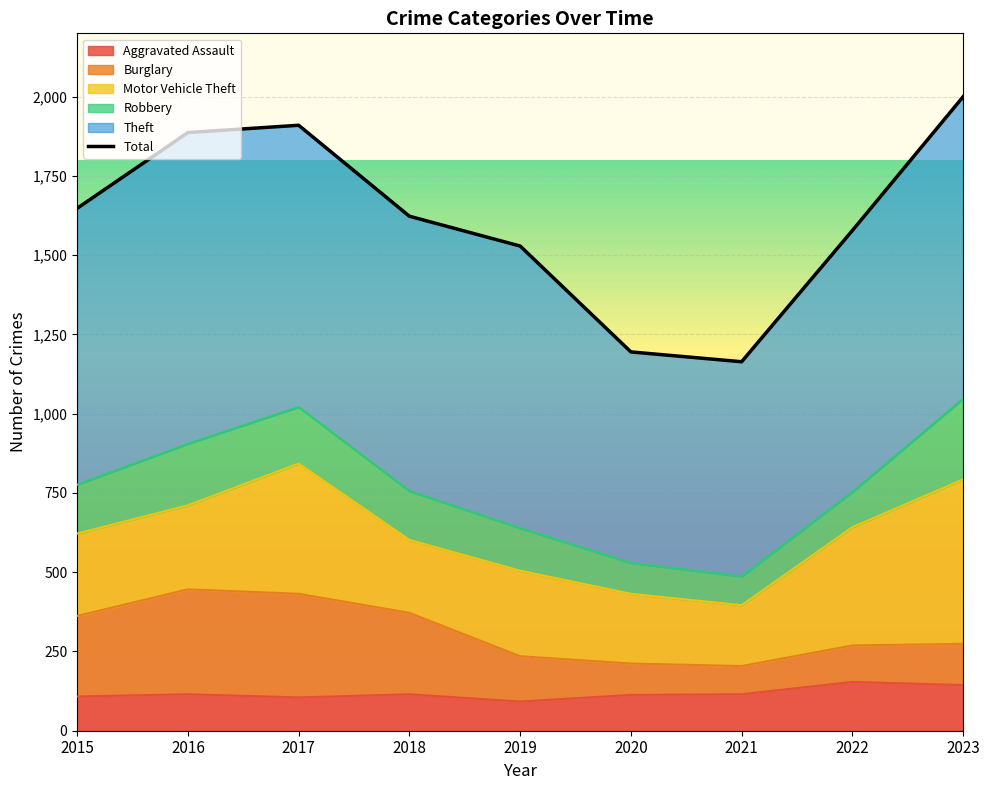

How many points are higher than both their immediate neighbors (excluding endpoints)?

1